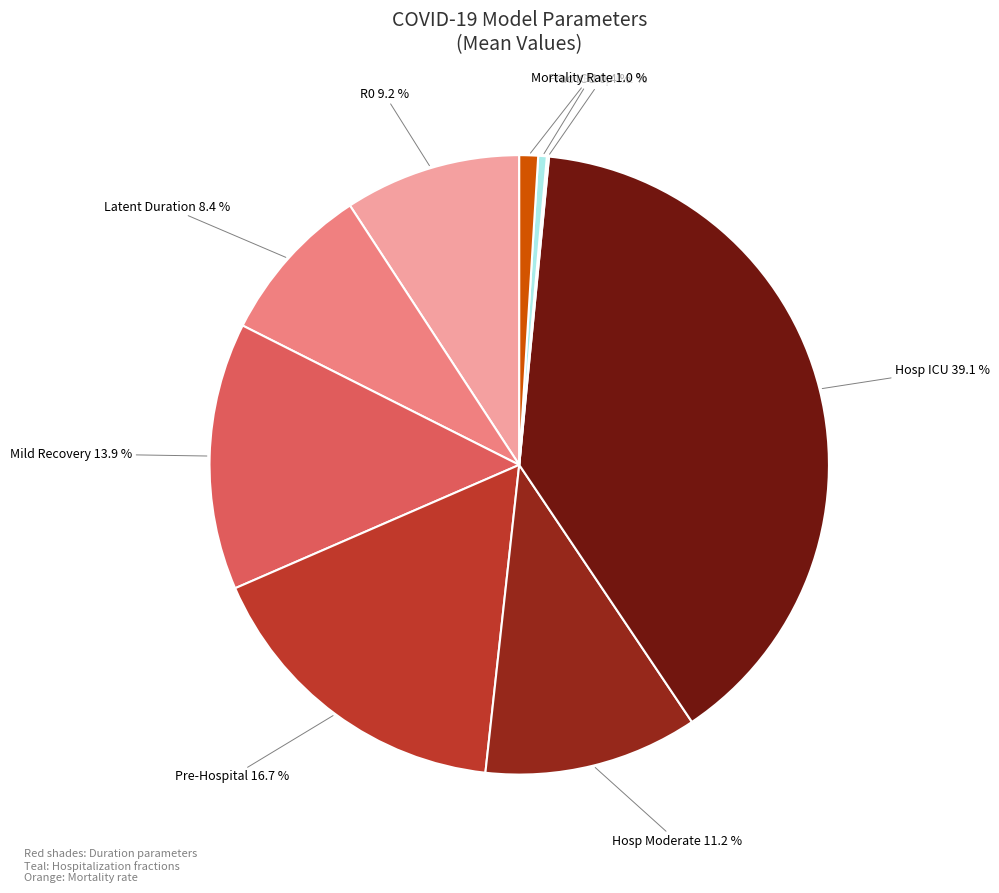

Does any single category account for the majority?

No